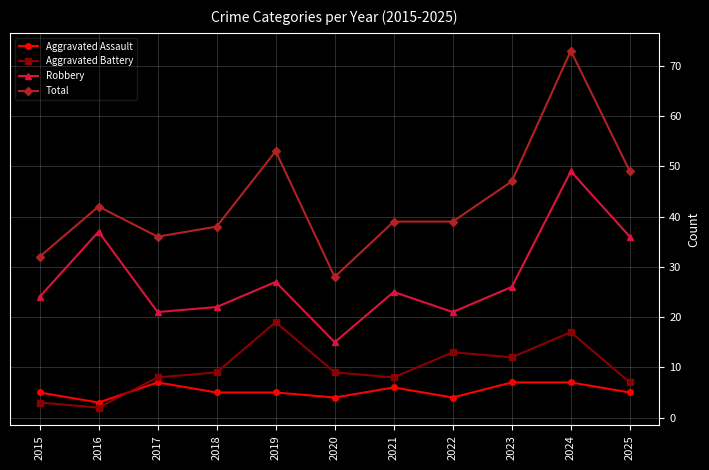

Which category has the highest value in the Robbery series?

2024